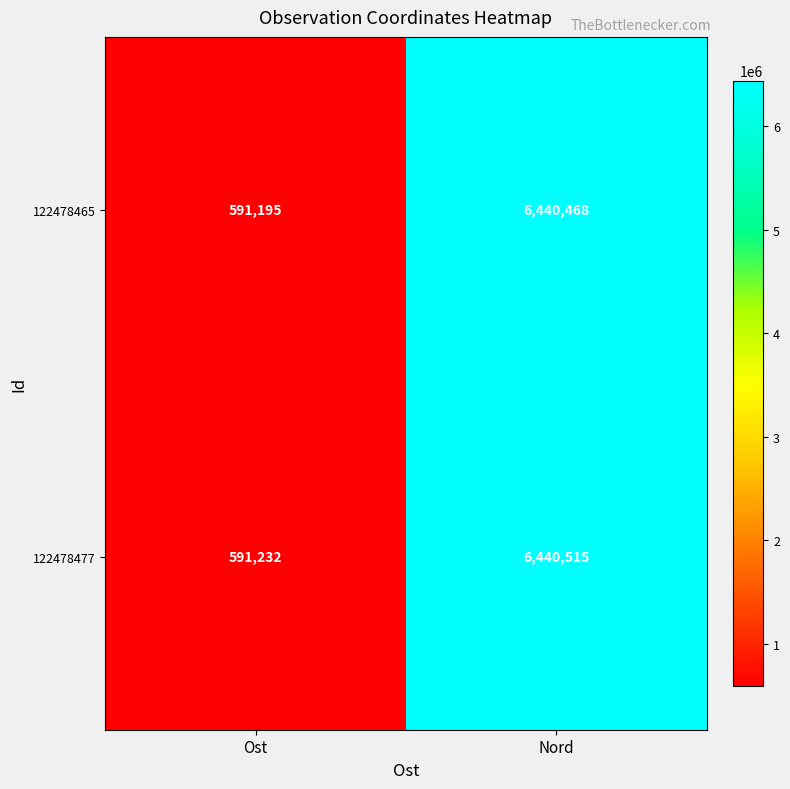

List the labels in order of 122478477 value, smallest first.

Ost, Nord